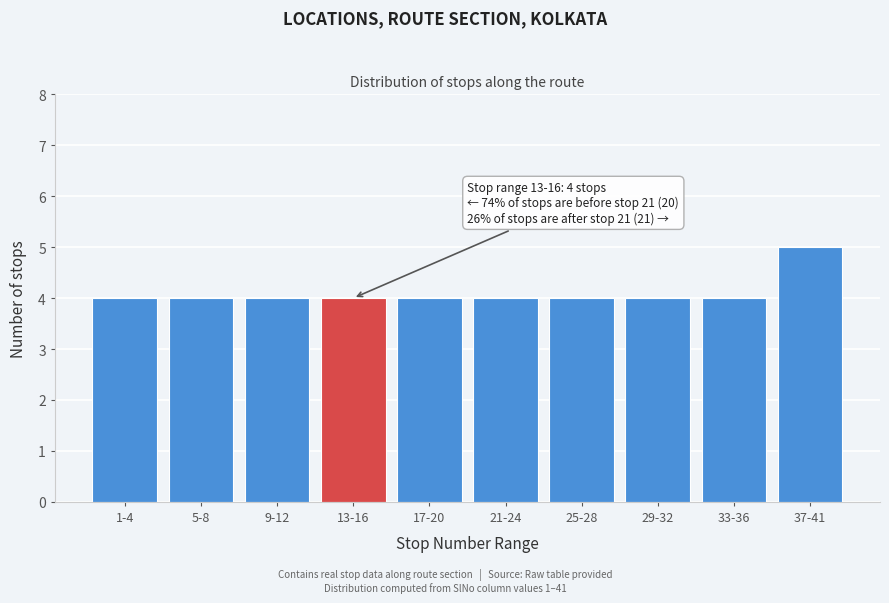

Reading right to left, what are all the values shown in this chart?

37-41=5	33-36=4	29-32=4	25-28=4	21-24=4	17-20=4	13-16=4	9-12=4	5-8=4	1-4=4